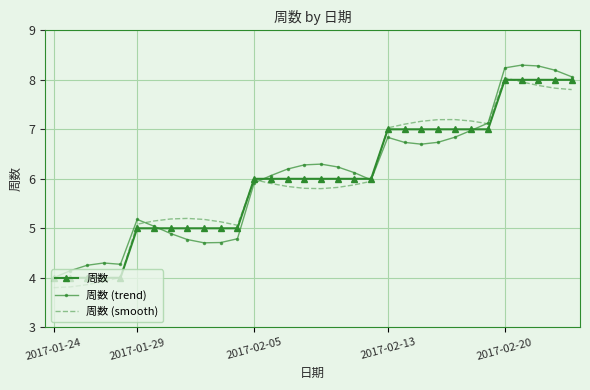

What is the smallest value displayed?

3.8